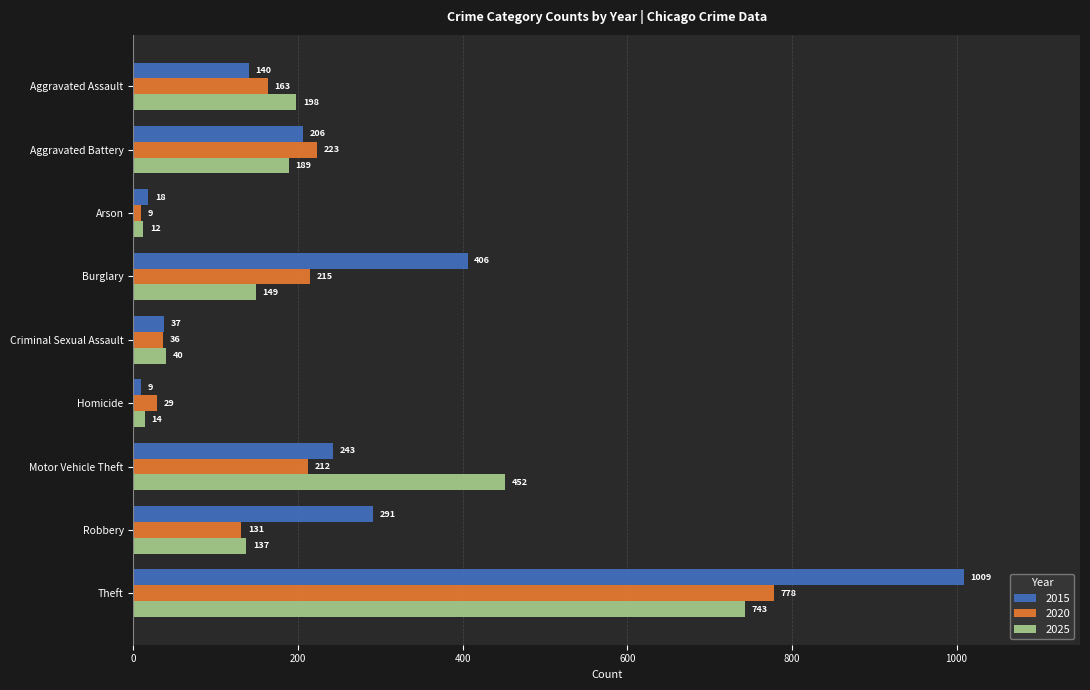

What is the difference between the second highest and second lowest values in the 2015 series?

388